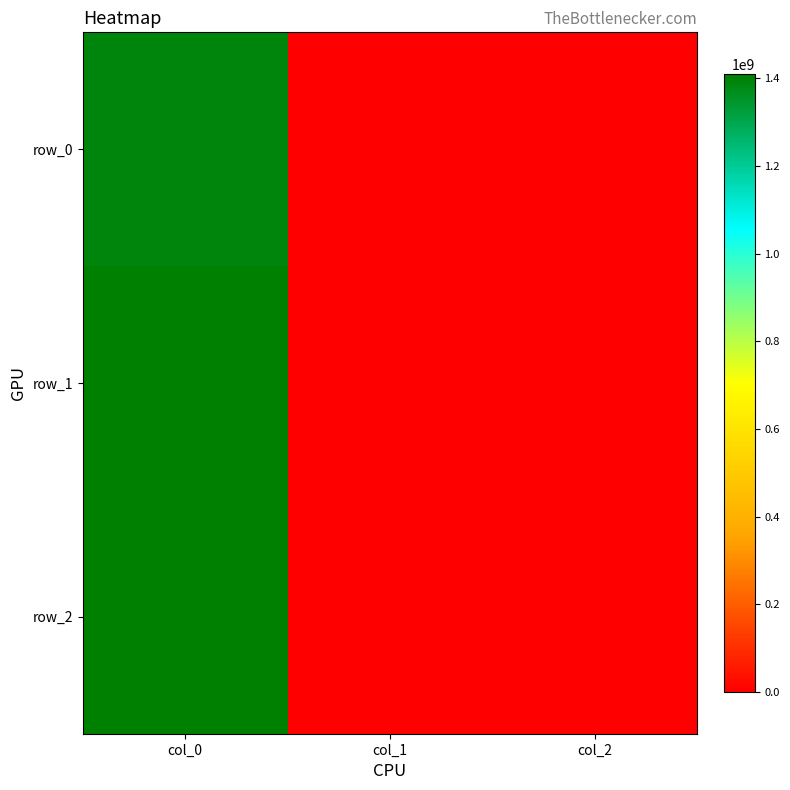

What is the spread (max minus min) of values at col_0?

19064197